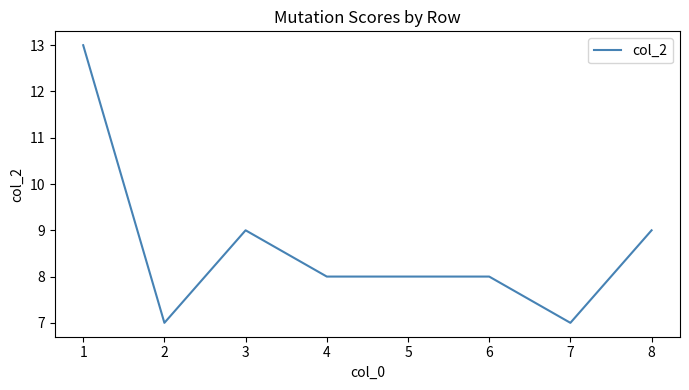

Count the number of data series in this chart.

1